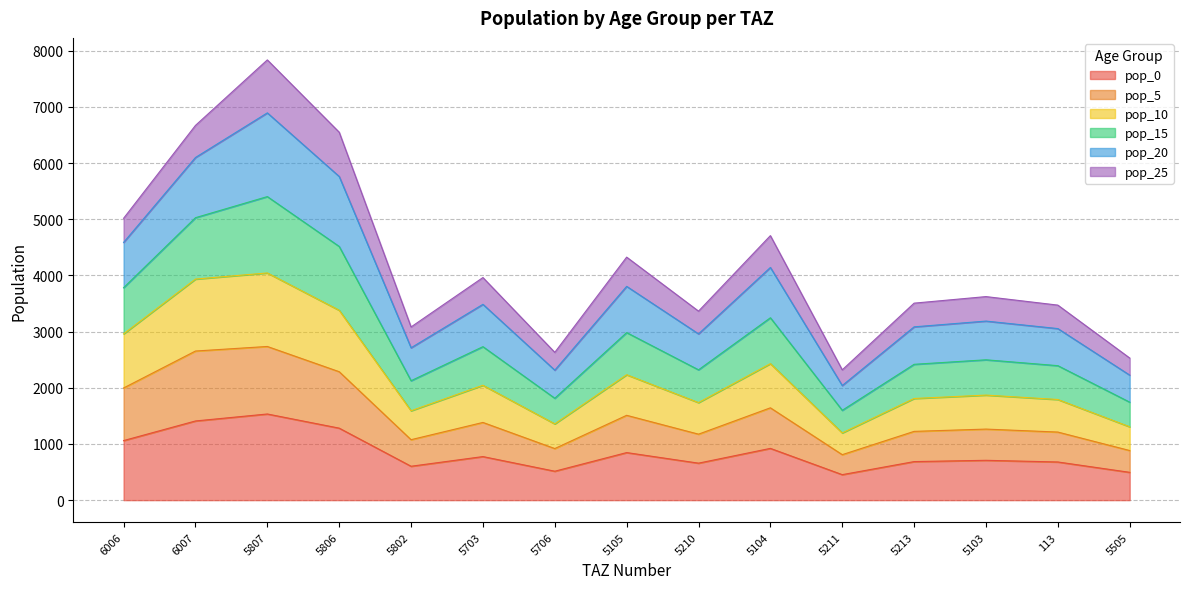

How many lines are shown in the chart?

6